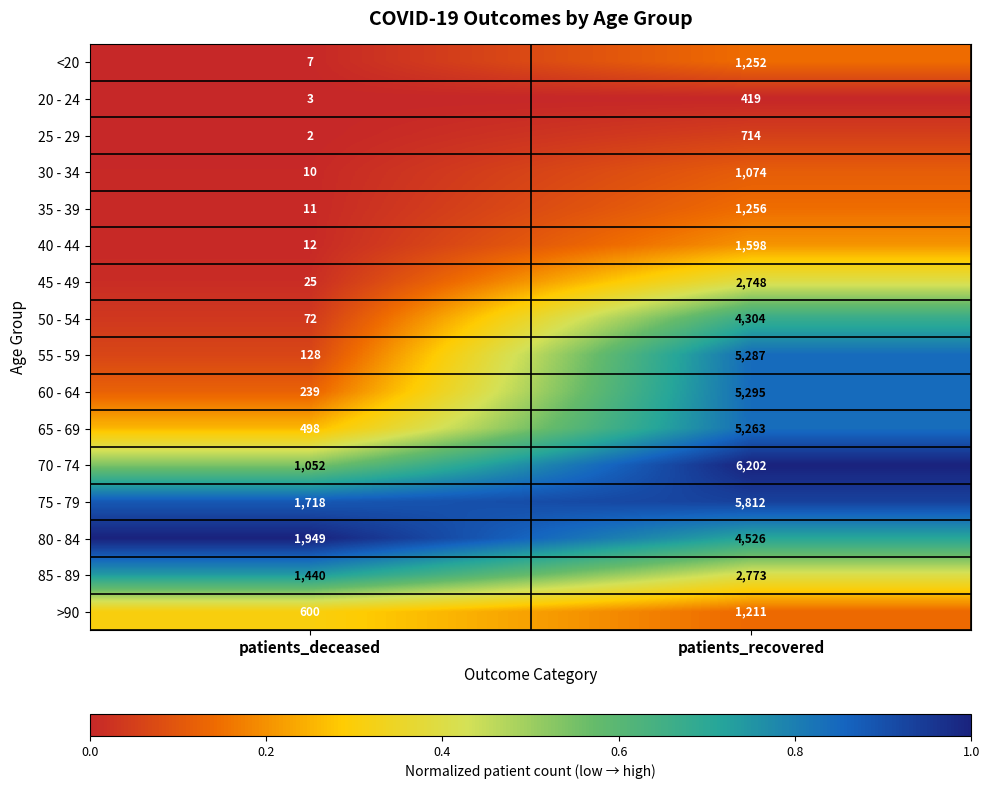

Which category has the highest value across all series?

patients_recovered